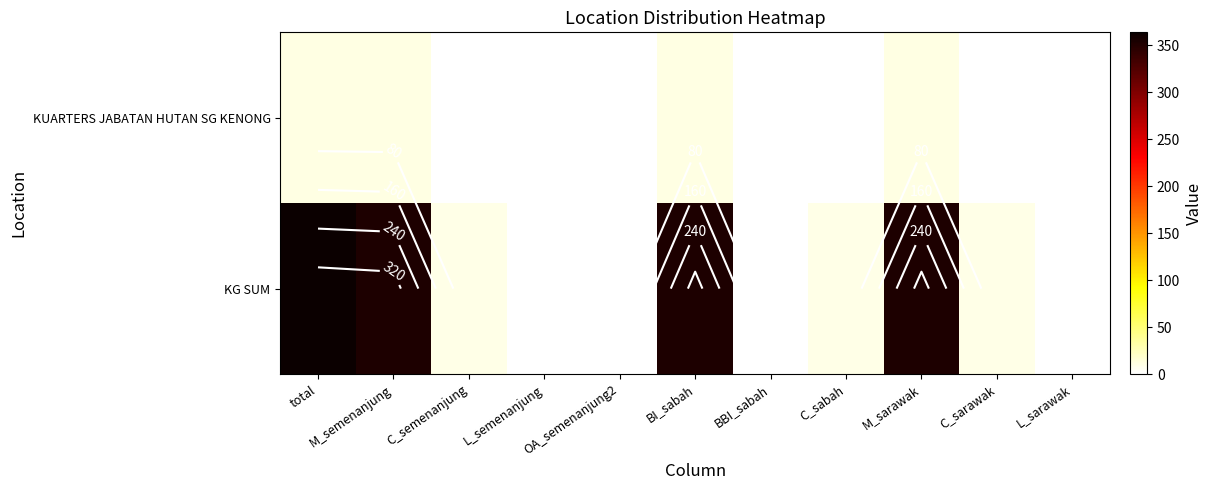

Where is KG SUM nearest to the value 182?

M_semenanjung